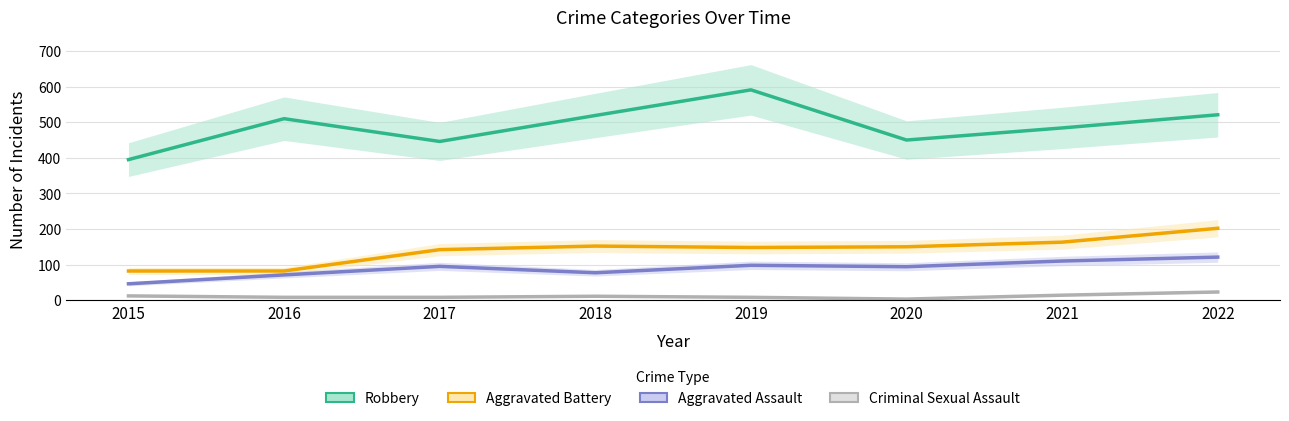

What is the total value across all series at 2022?

867